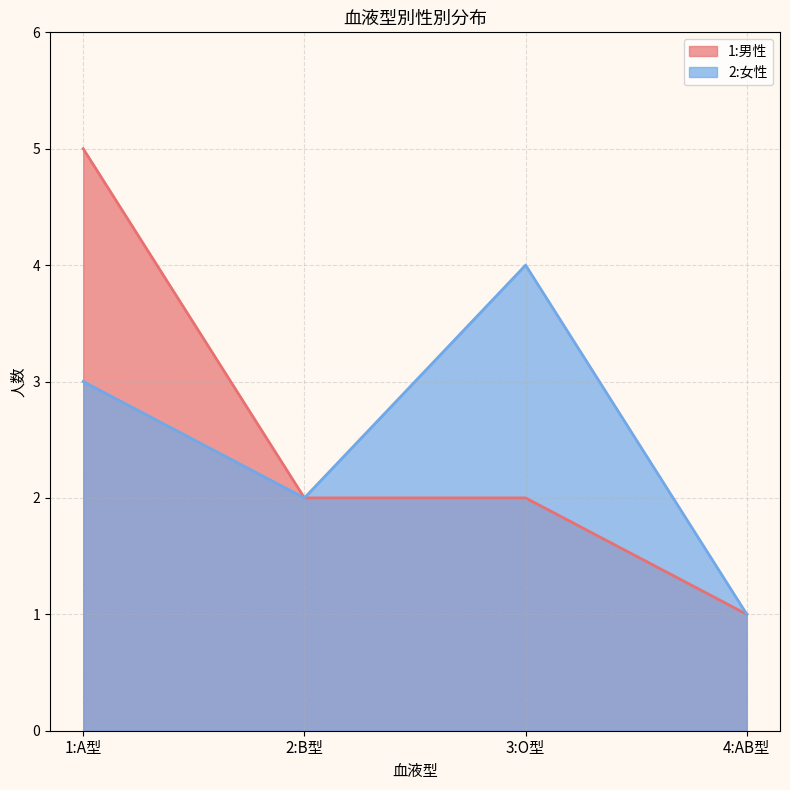

True or false: 2:女性 and 1:男性 intersect in this chart.

False